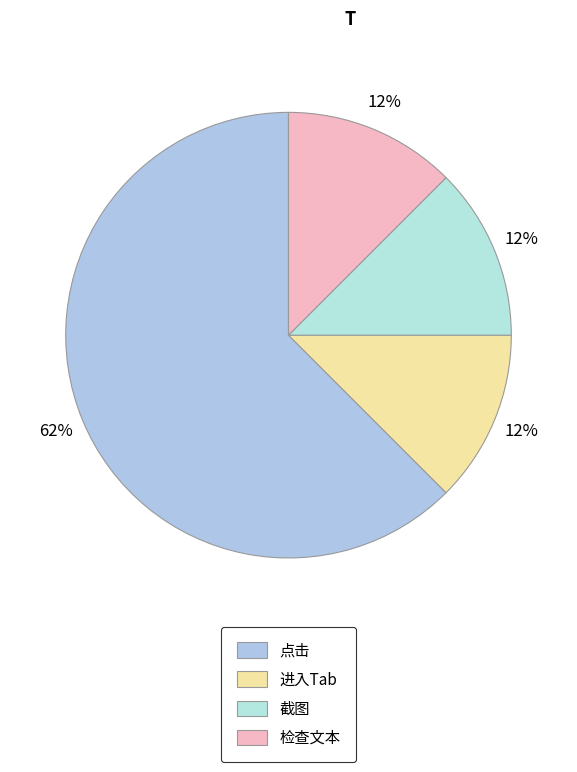

Is there a majority slice in this chart?

Yes